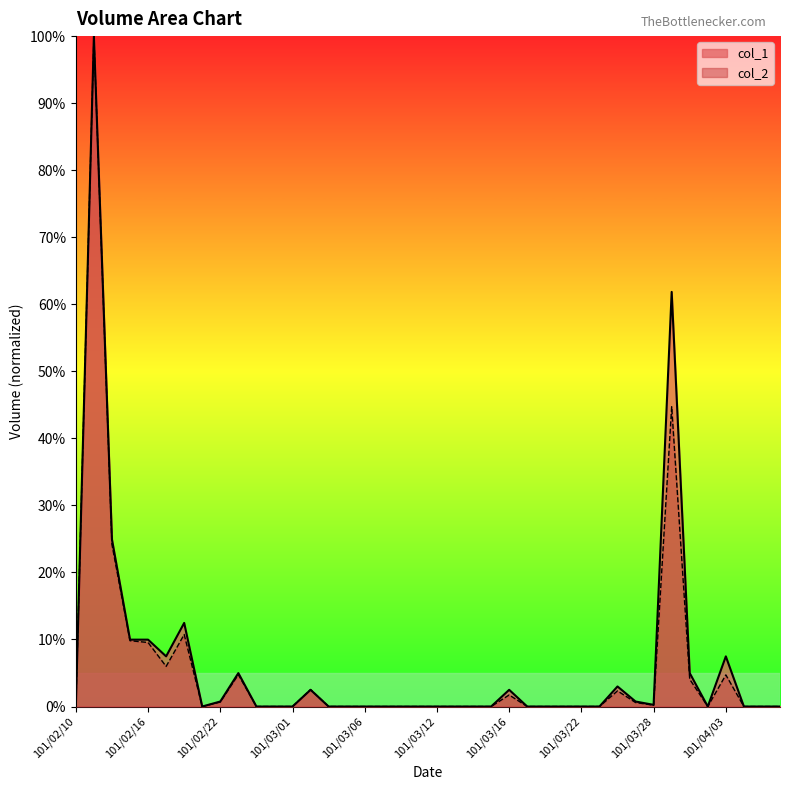

Count the number of data series in this chart.

2